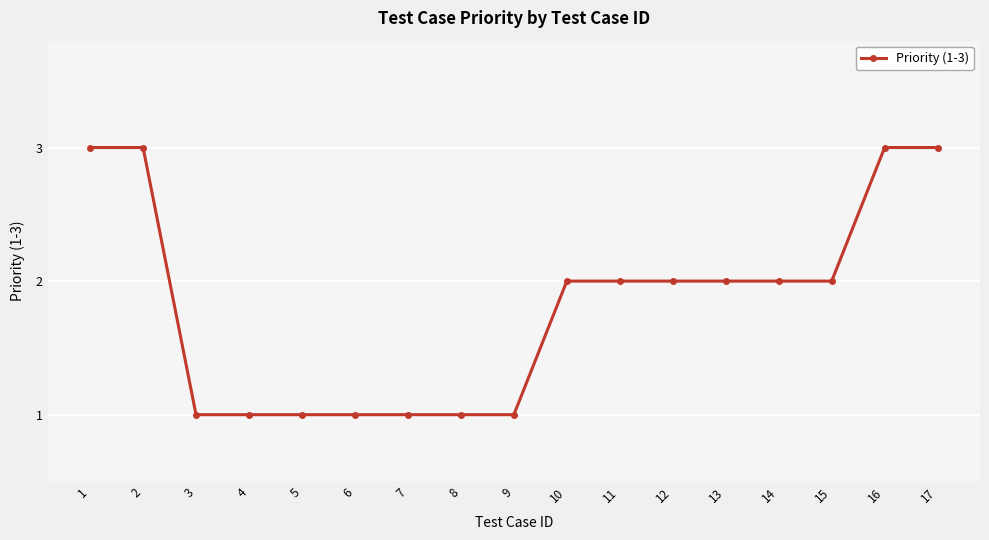

What is the value of the 14th point from the left?

2